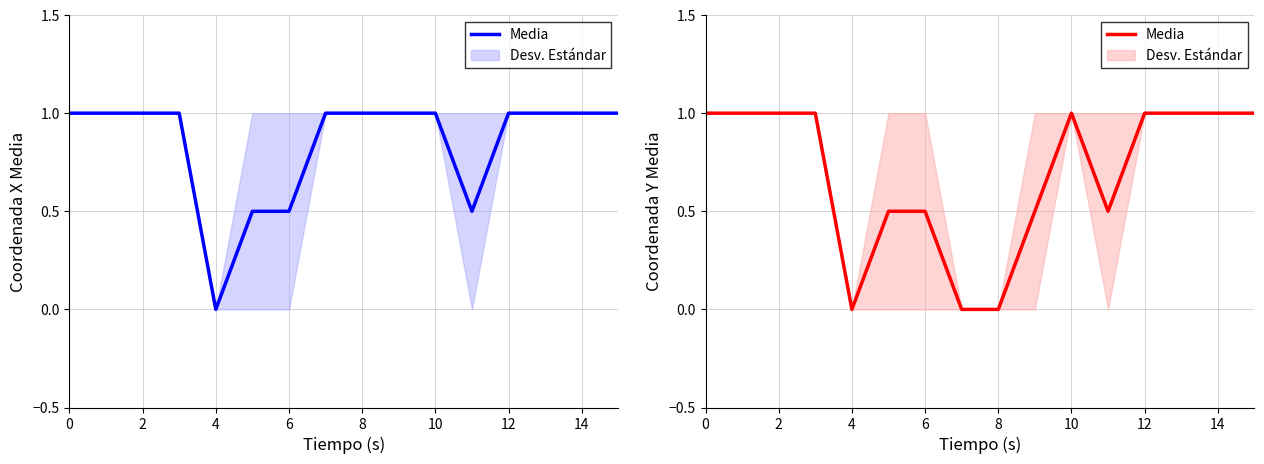

At which category does the chart reach its minimum across all series?

4